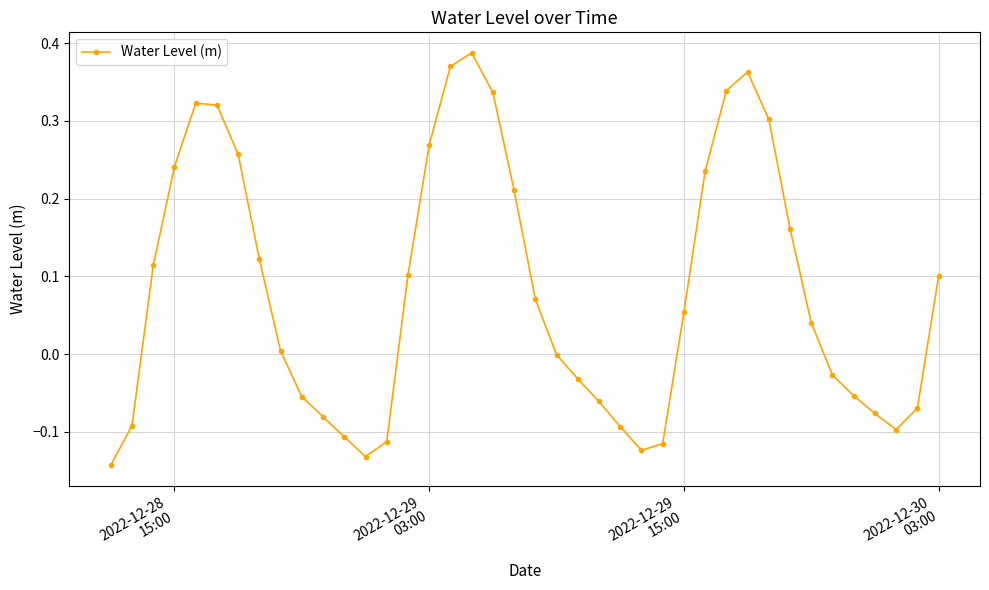

How many series are shown in this chart?

1